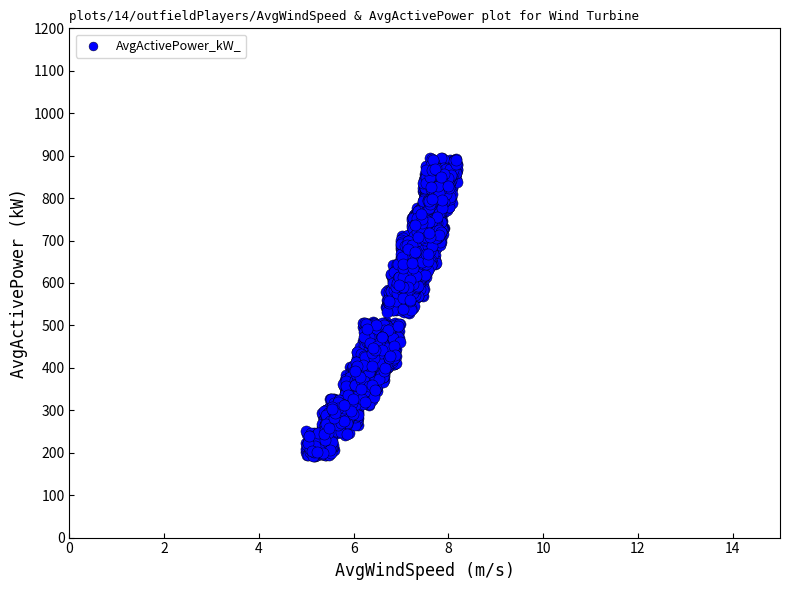

What is the range of Y values (max minus min)?

703.2